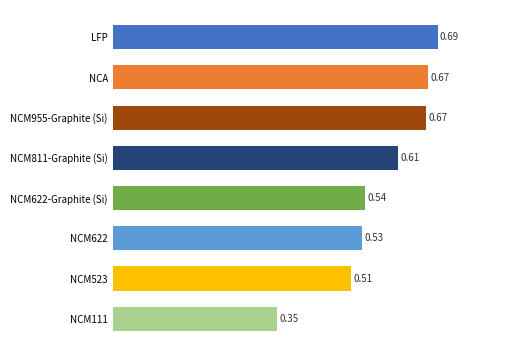

What is the change in value from NCM811-Graphite (Si) to NCA?

+0.1